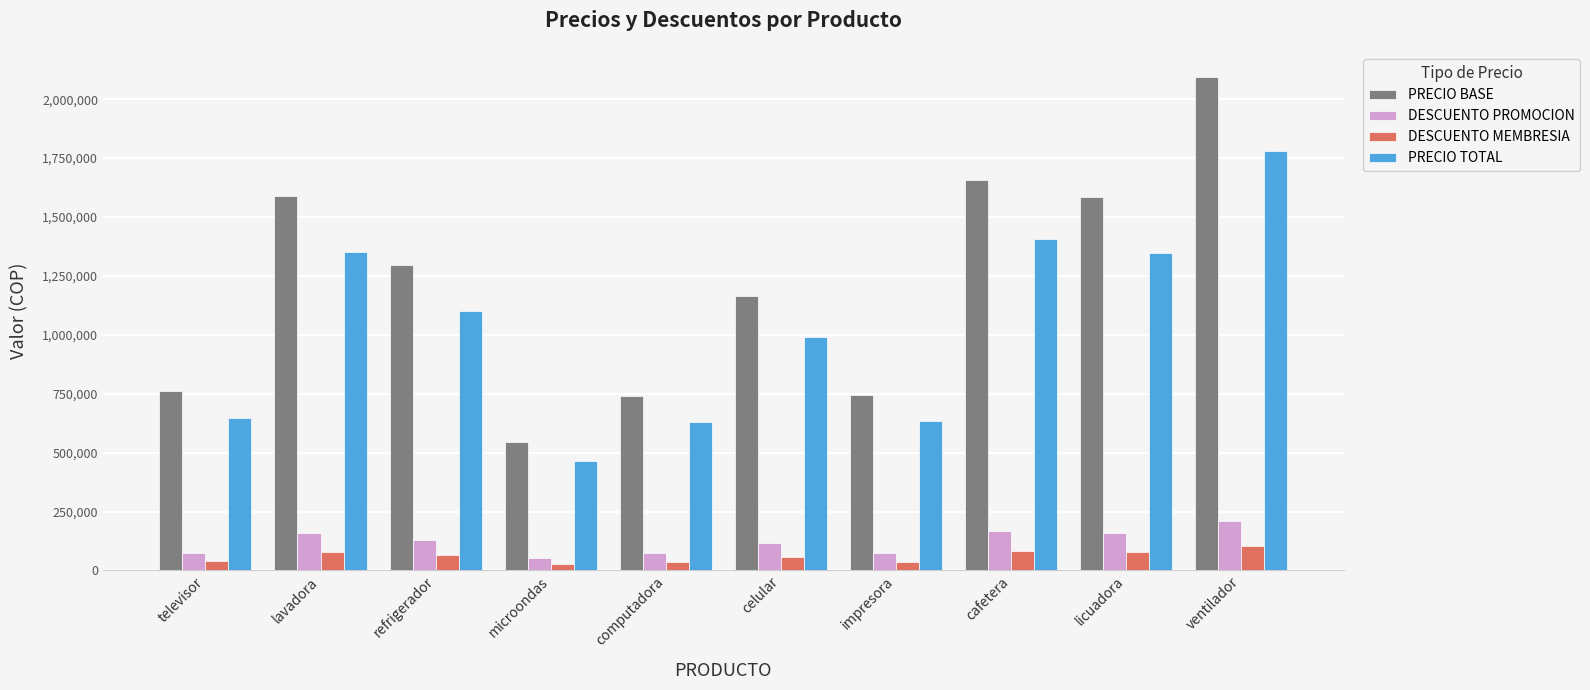

What is the difference between the DESCUENTO PROMOCION values at cafetera and licuadora?

6880.5